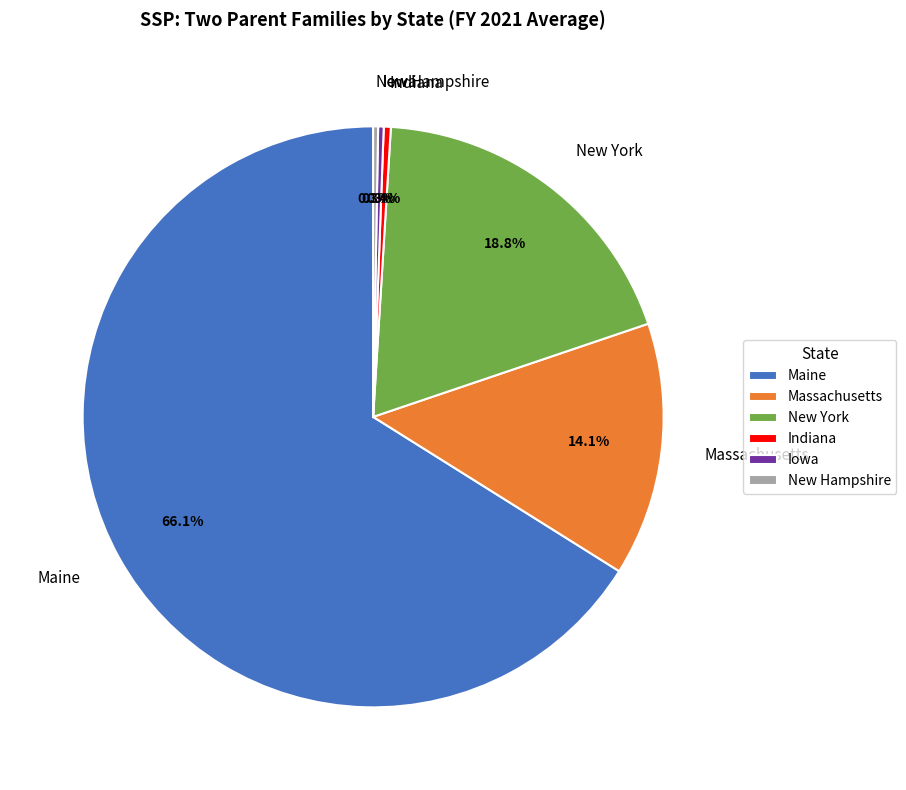

Does New York account for over 50% of the chart?

No